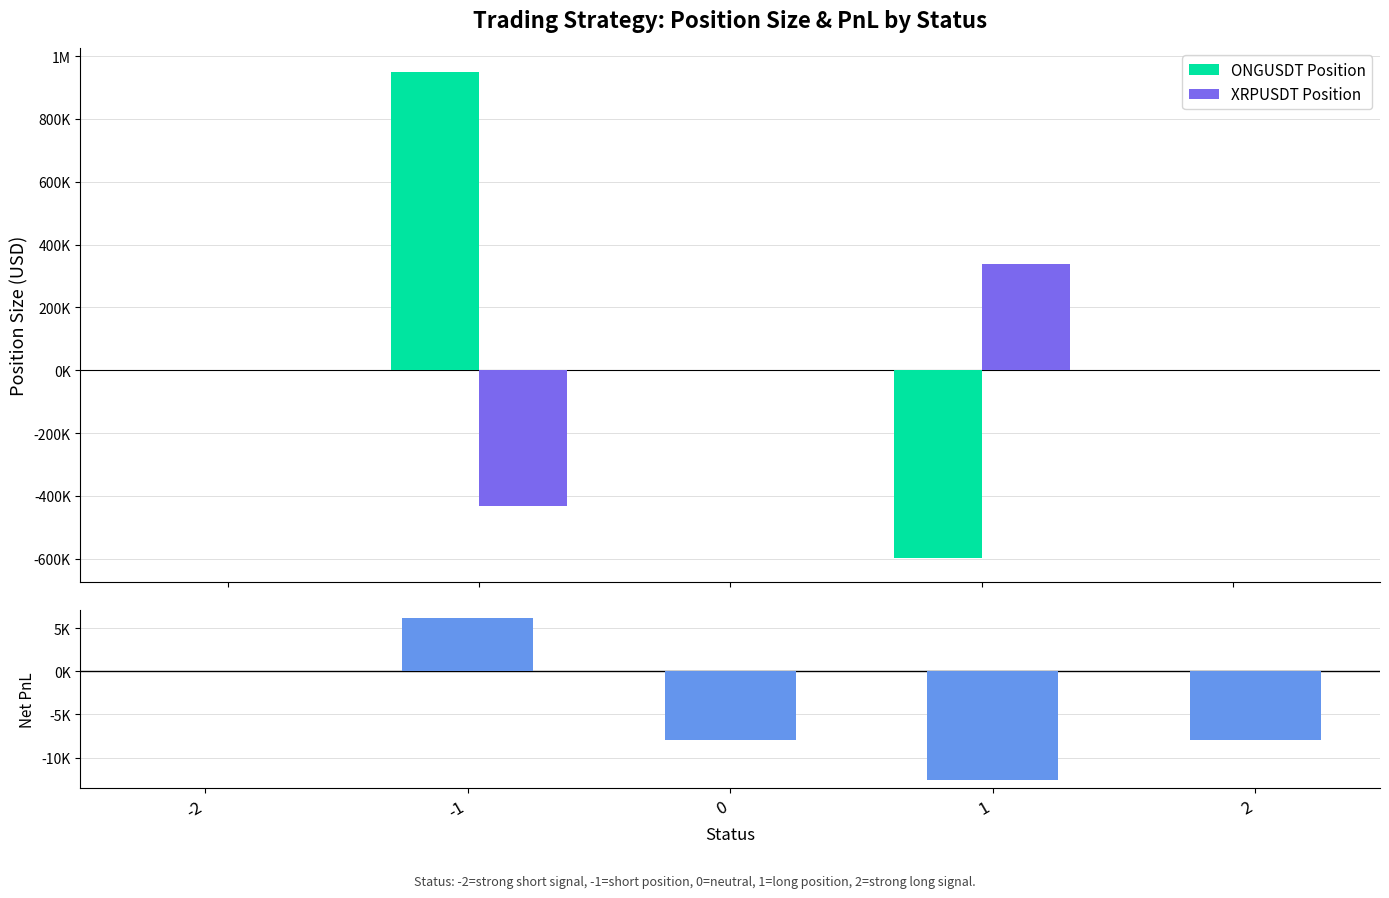

What is the average value of the Net PnL series?

-4509.6